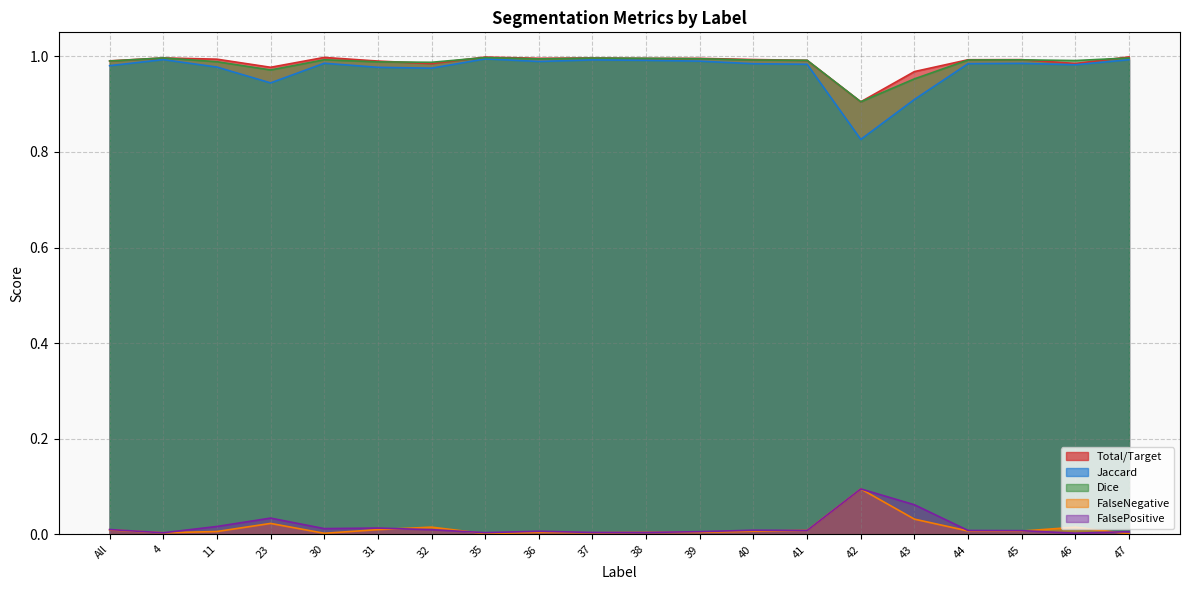

What is the label of the 5th point from the left?

30